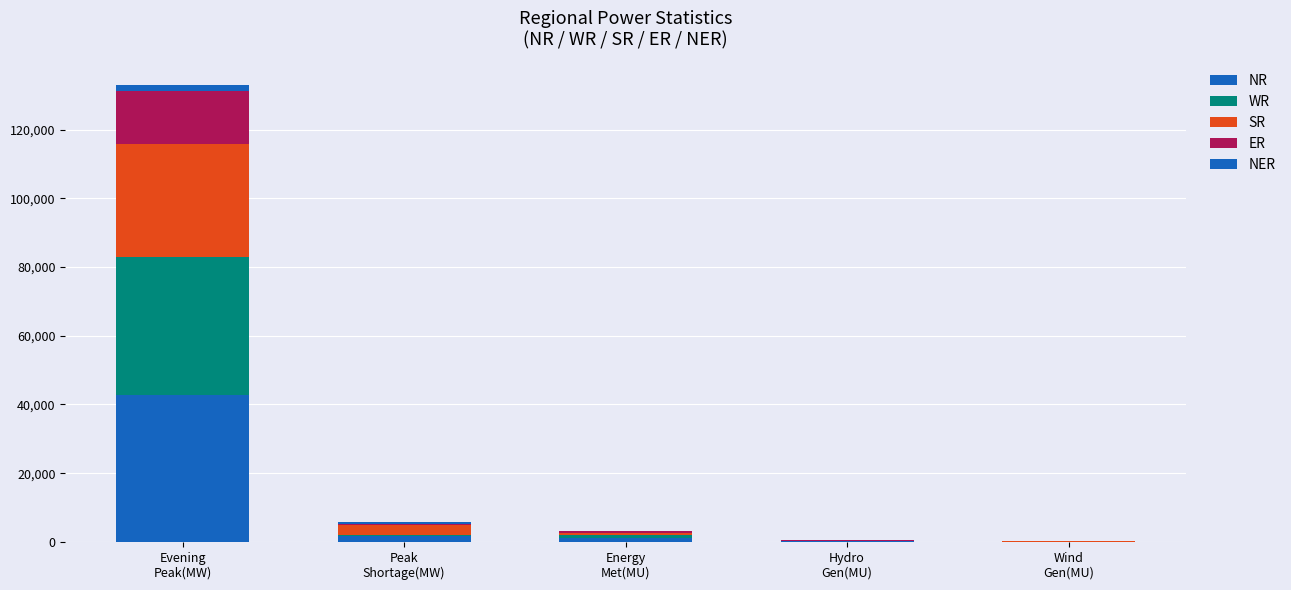

How many distinct data groups are displayed?

5